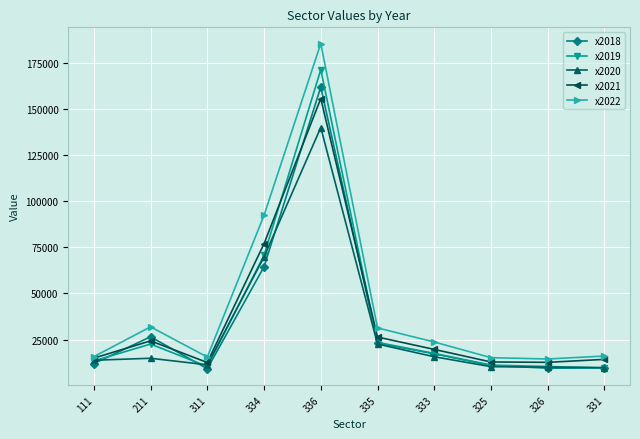

True or false: x2021 has a value of 4628.7 at 111.

False